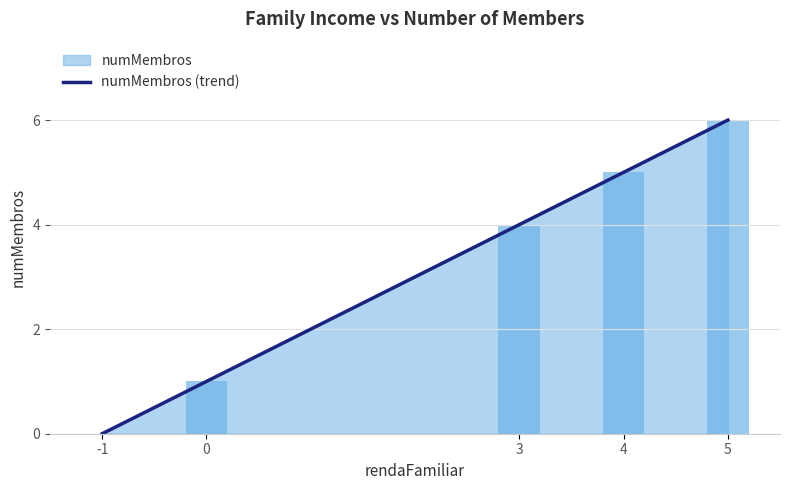

How many values are between 1 and 5?

3